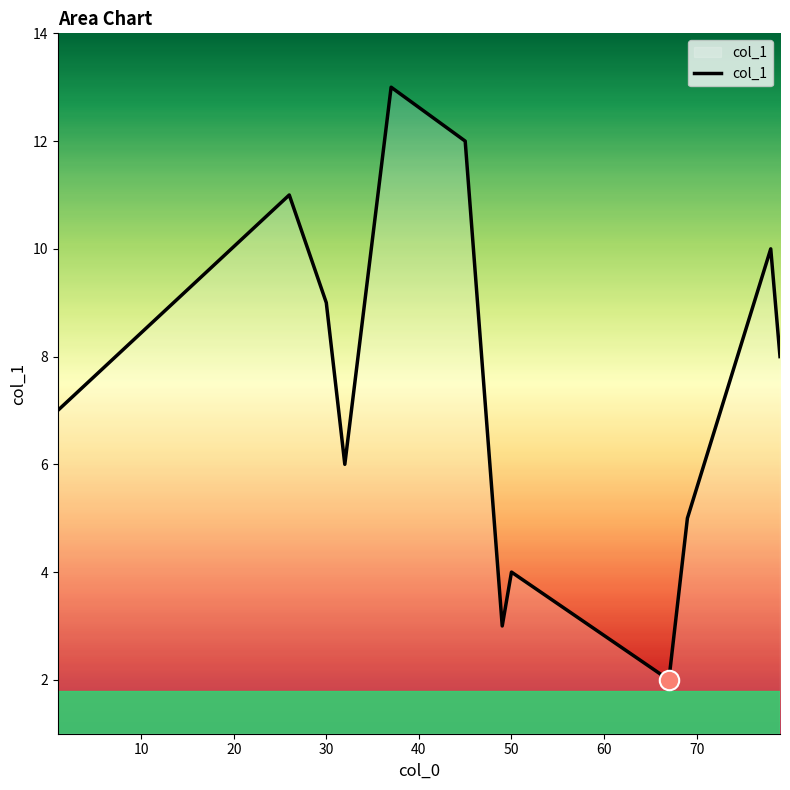

What is the difference between the maximum and minimum values?

11.0